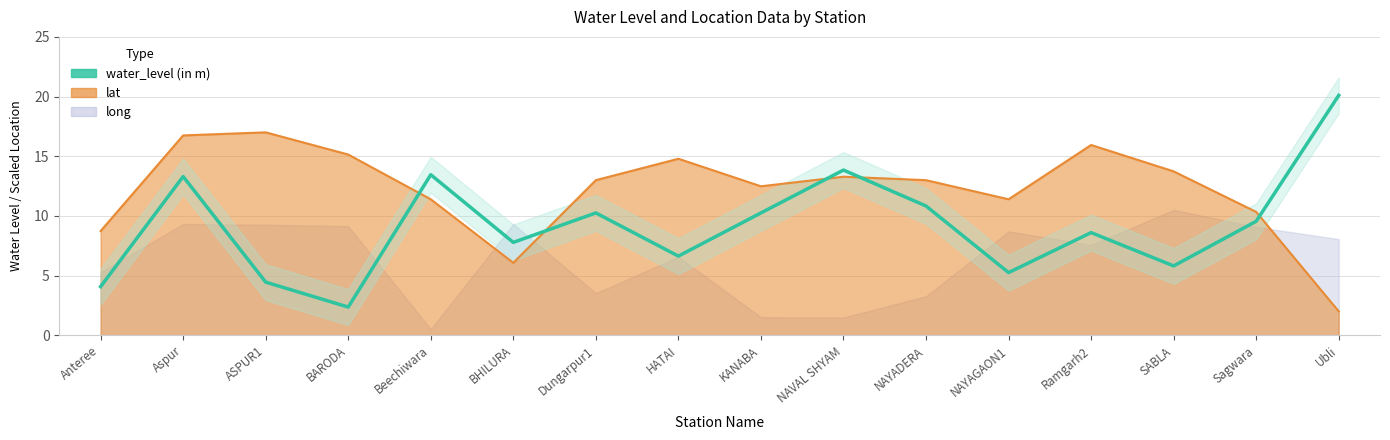

At which label is the value closest to 11?

NAYADERA